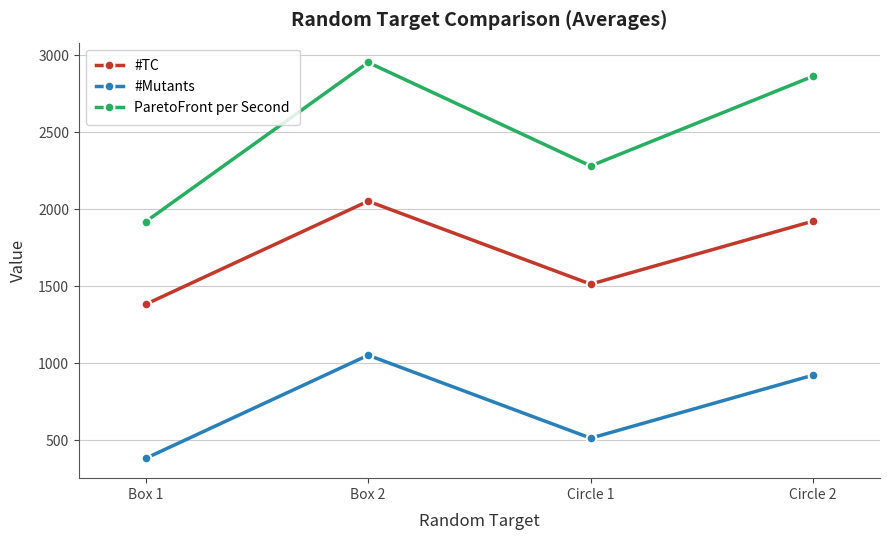

What is the average value of the #Mutants series?

719.0